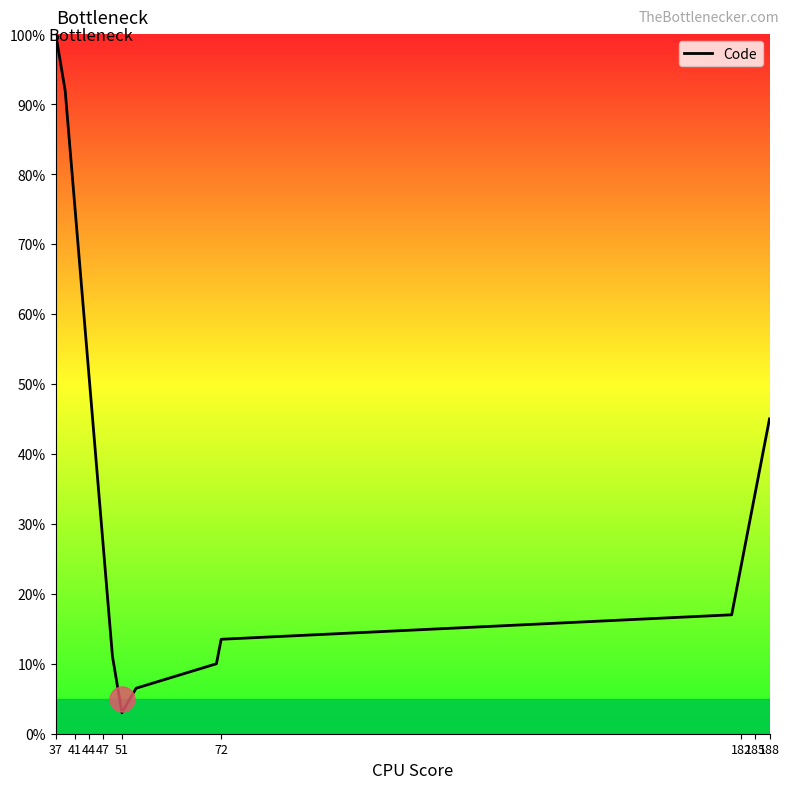

What is the minimum value shown in the chart?

3.0